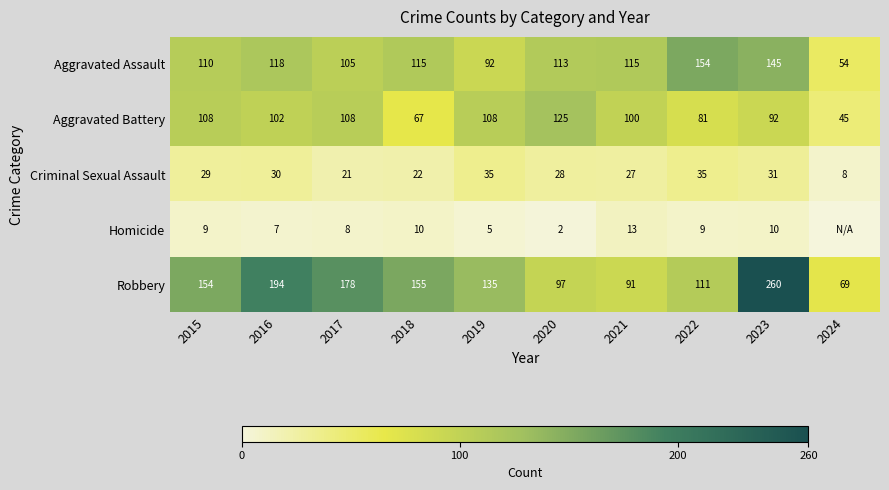

At how many categories does at least one series exceed 248?

1